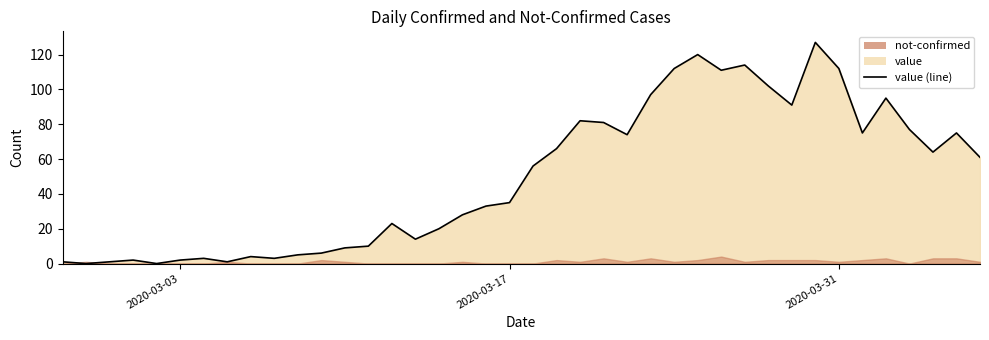

Is it true that the value at 16 is 33?

False